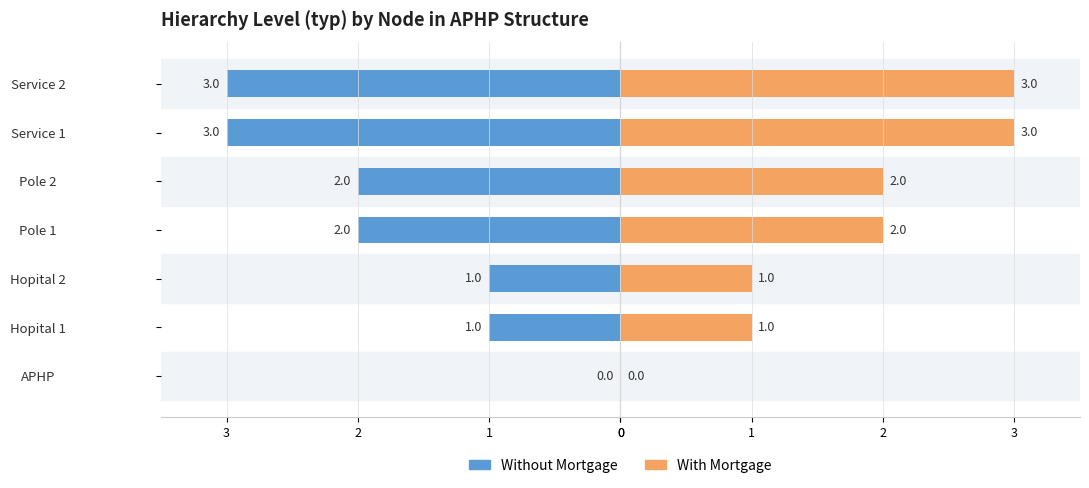

The Without Mortgage series shows -1 at Hopital 1. True or false?

False